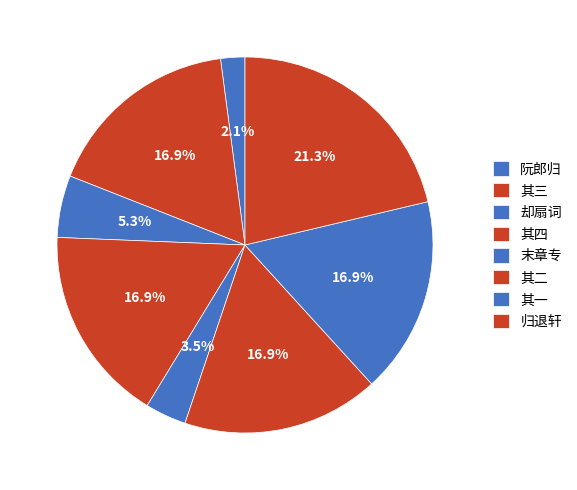

How many segments does this pie chart have?

8